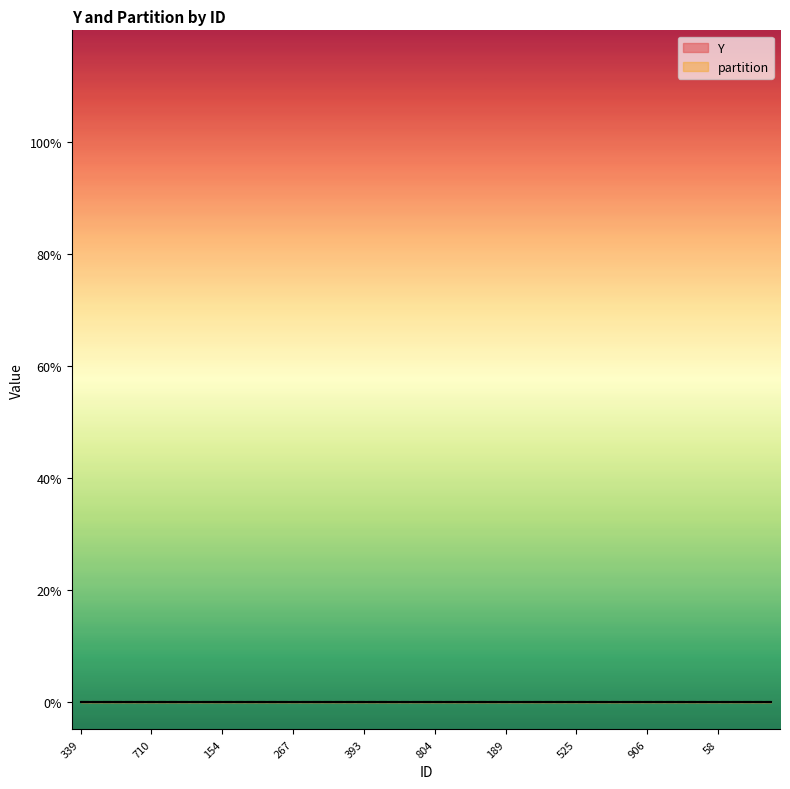

At which label does Y reach its minimum?

339